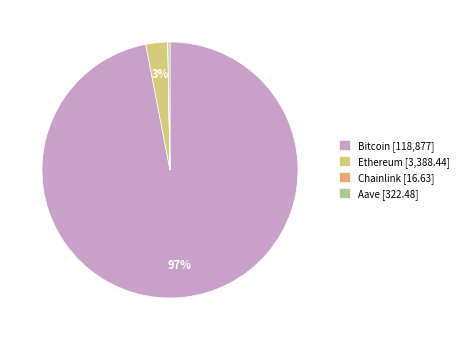

Does Bitcoin represent more than half of the total?

Yes